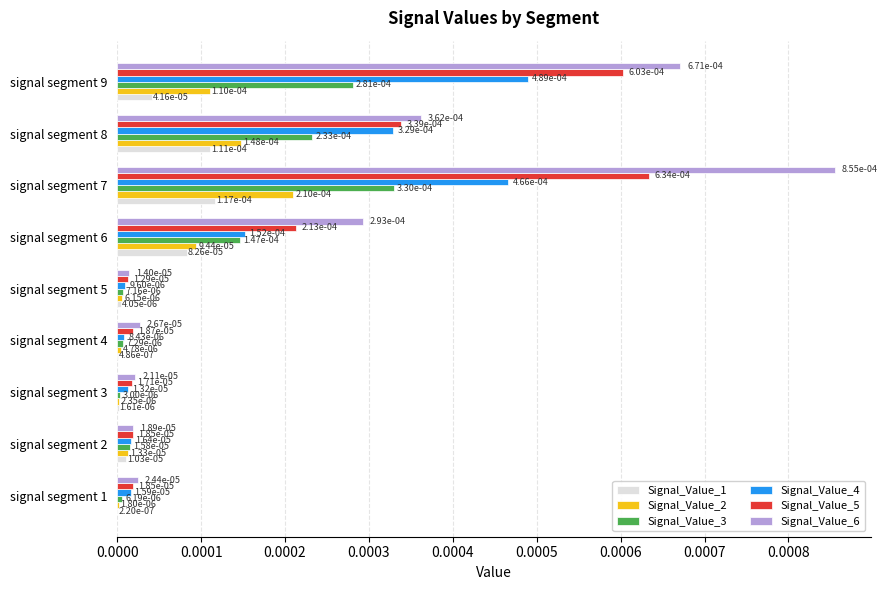

Count the number of categories in the chart.

9